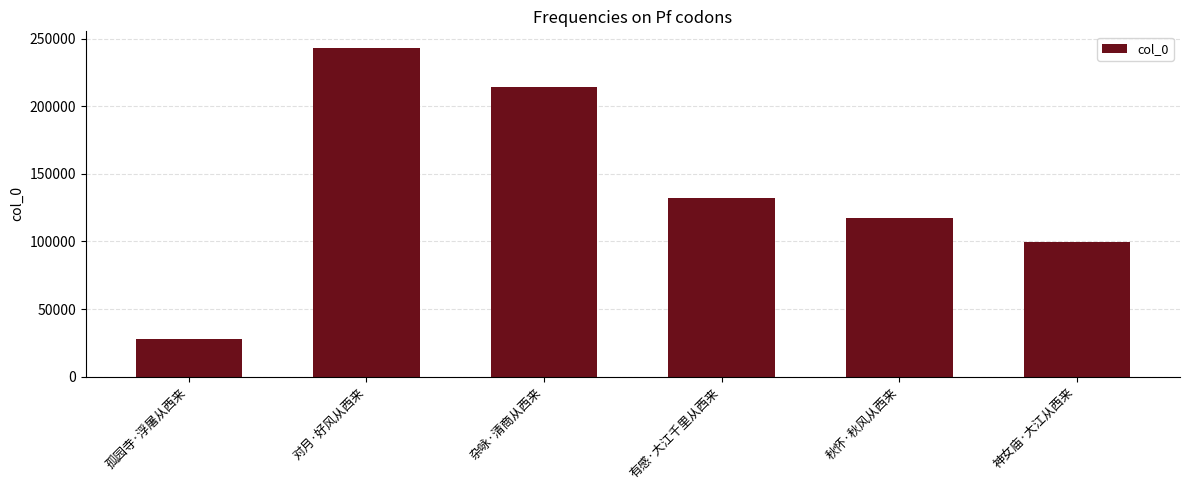

What is the change in value from 孤园寺·浮屠从西来 to 神女庙·大江从西来?

+71774